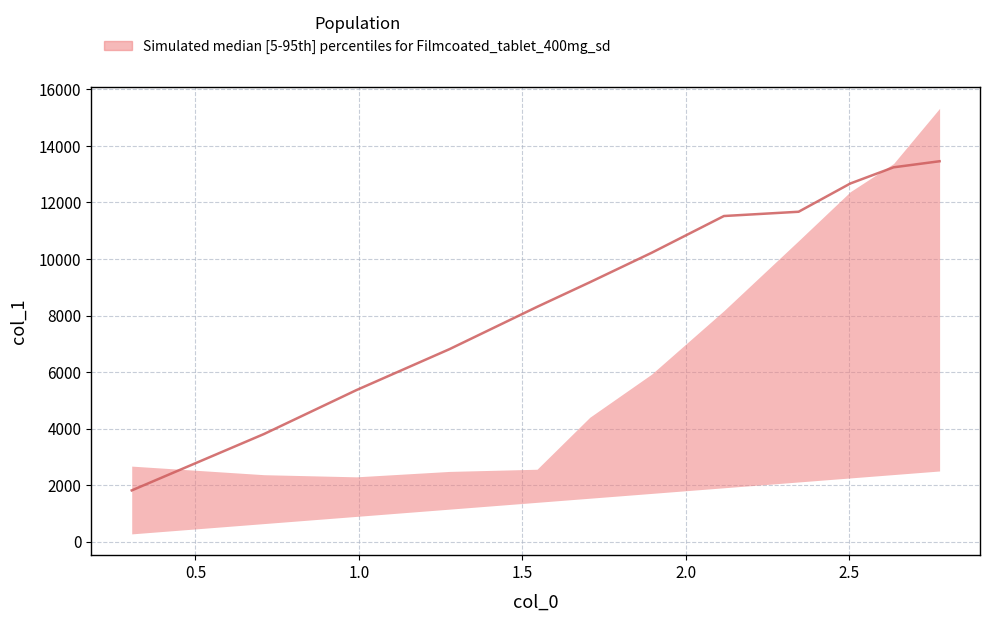

What is the greatest value displayed?

15328.6